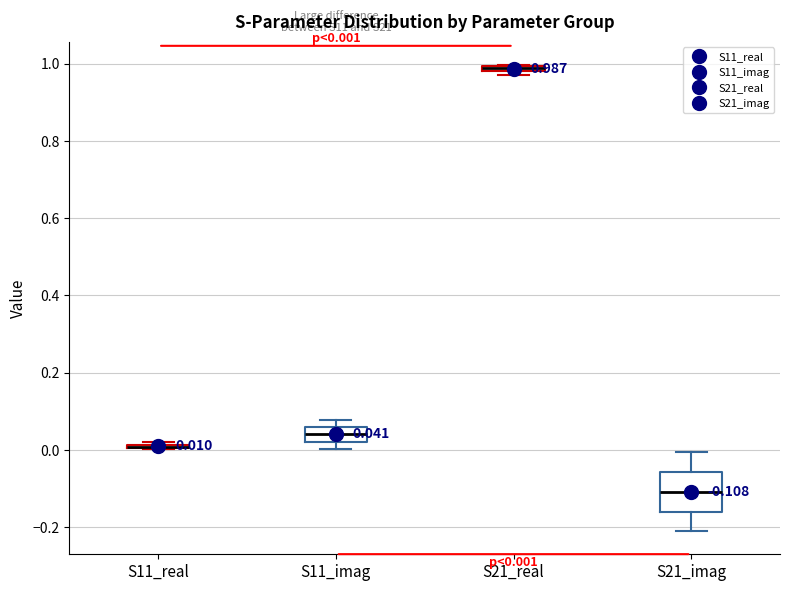

Which box is the tallest, from its lower edge to its upper edge?

S21_imag